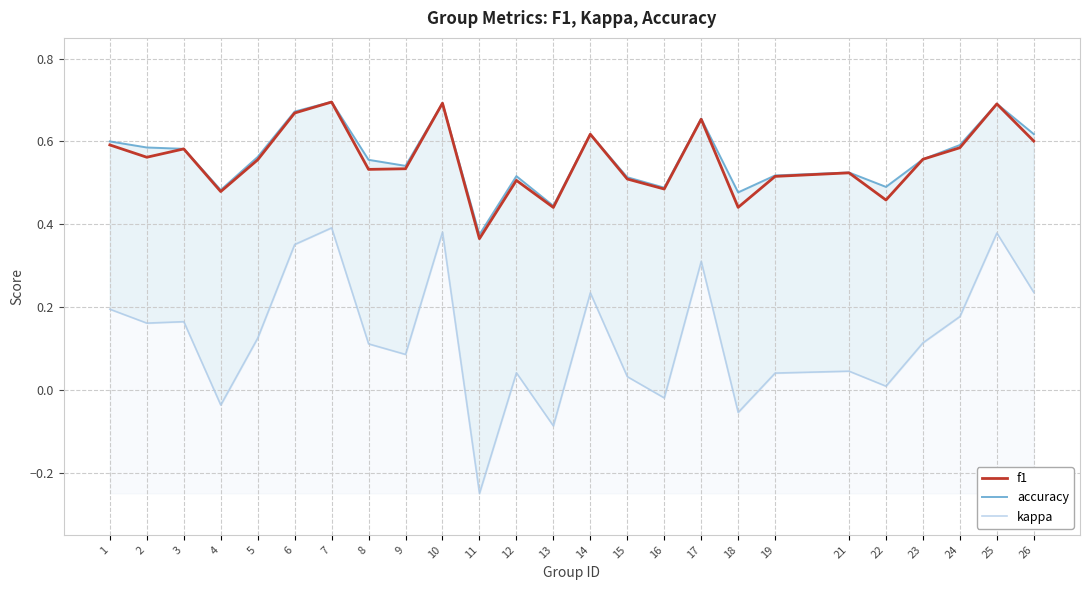

Count the f1 values in the range 0 to 1.

25